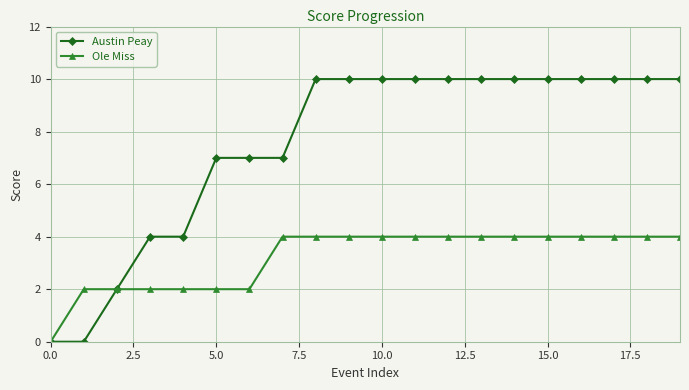

List the series in order of their overall mean, lowest first.

Ole Miss, Austin Peay